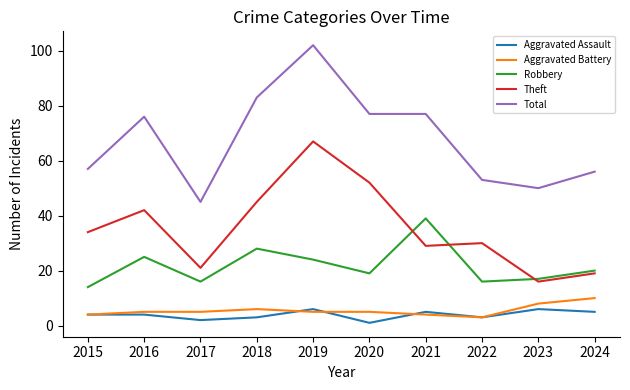

Between 2018 and 2022, which series saw the biggest shift?

Total